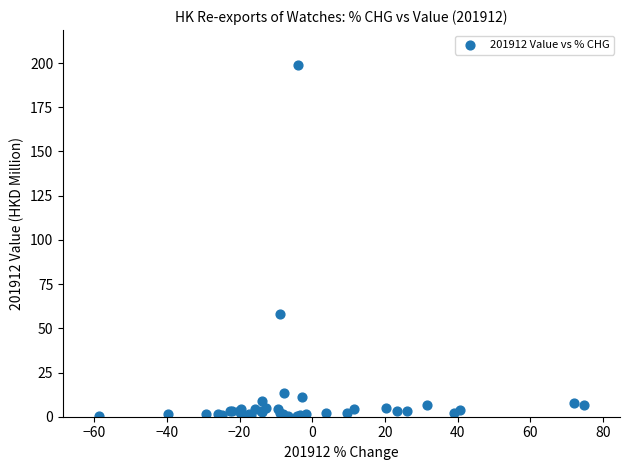

What Y value in the scatter plot is closest to 99?

57.9